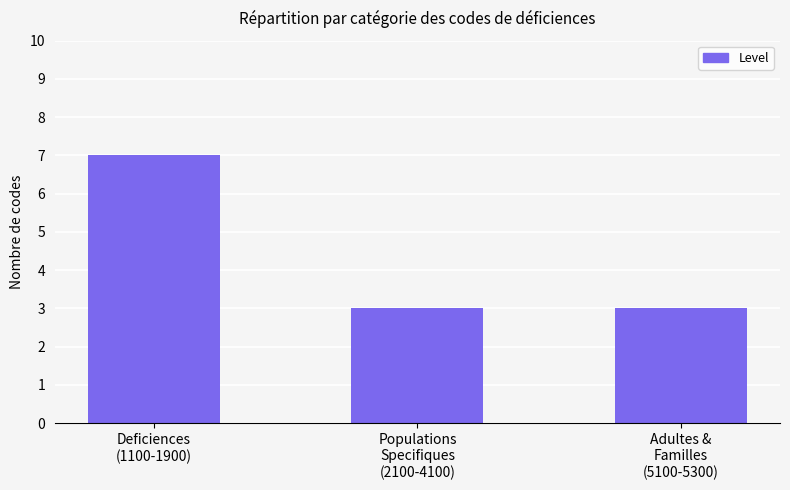

What position from the right is Adultes &
Familles
(5100-5300)?

1